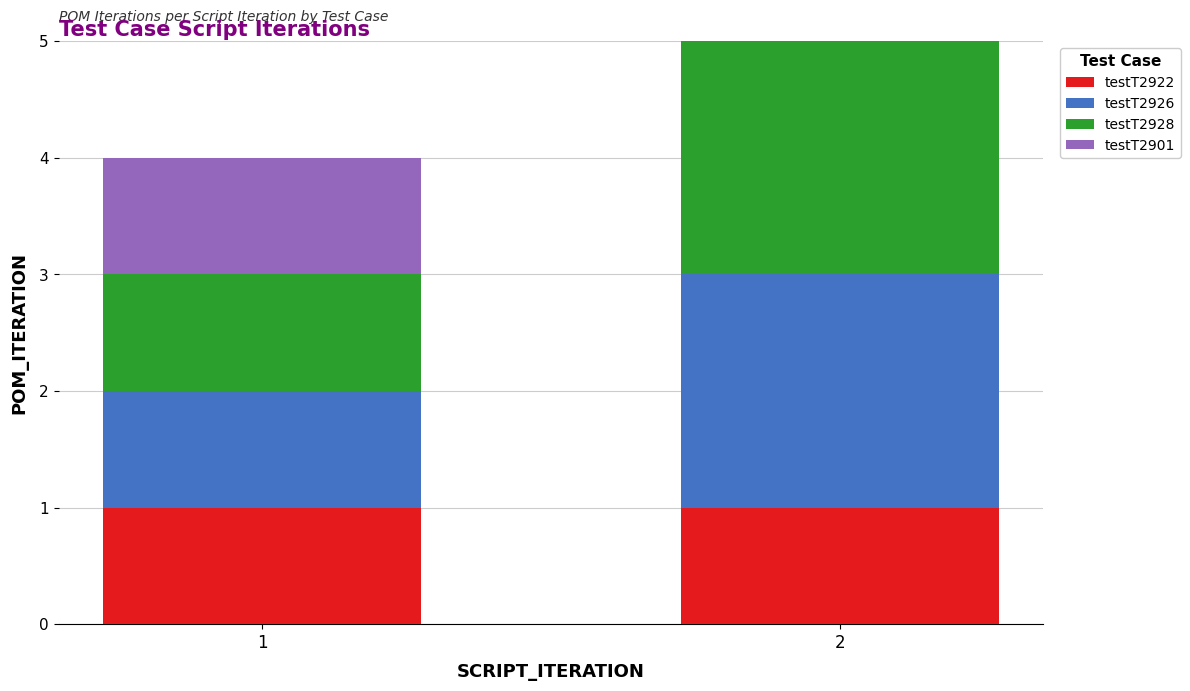

At which label does testT2928 reach its peak?

2